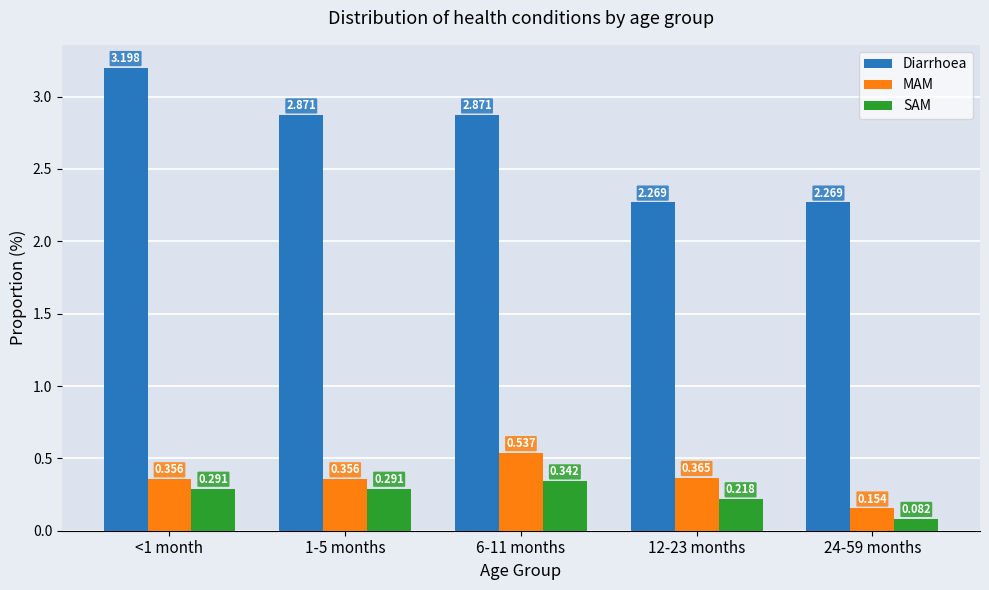

Which series has the largest total across all categories?

Diarrhoea